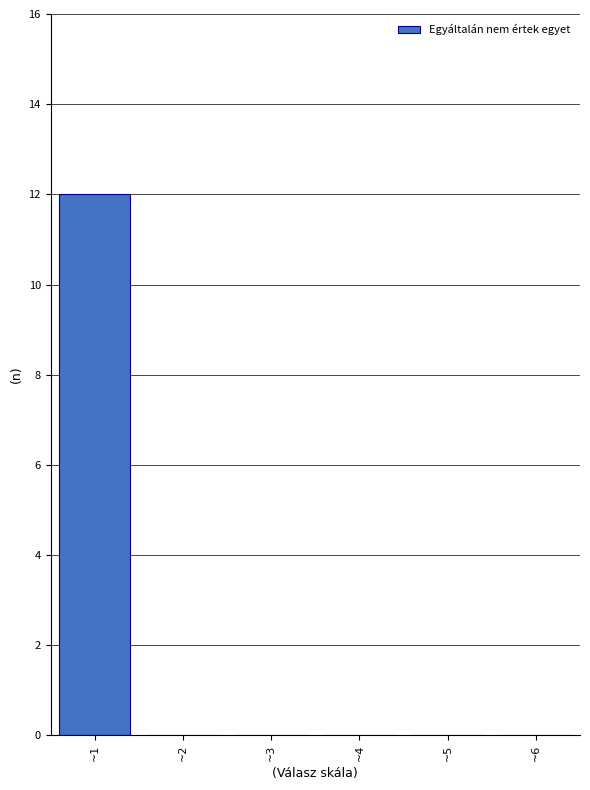

How tall is the bar that spans 0.5 to 1.5 on the x-axis? The values are not printed on the chart, so give them approximately, as read against the axis.

12